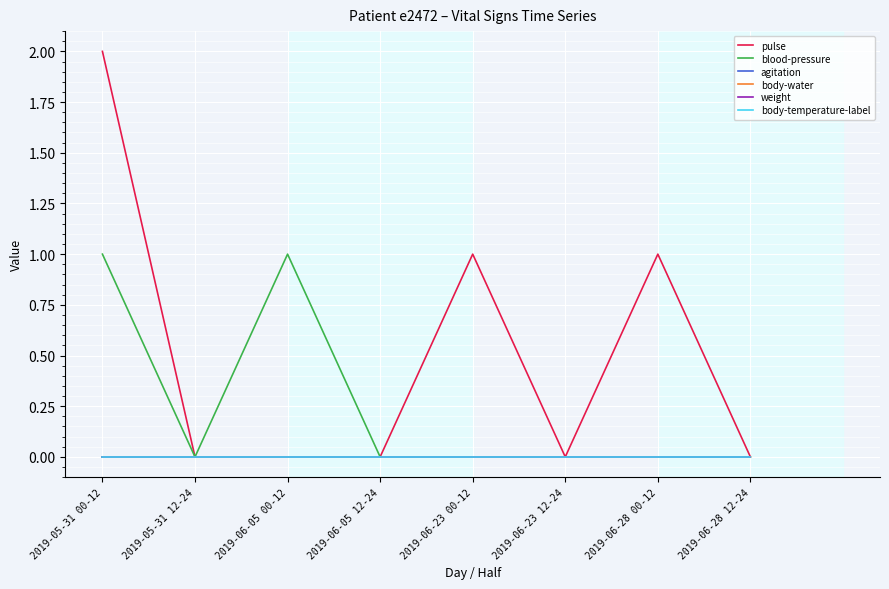

At which category is the sum across all series the highest?

2019-05-31 00-12